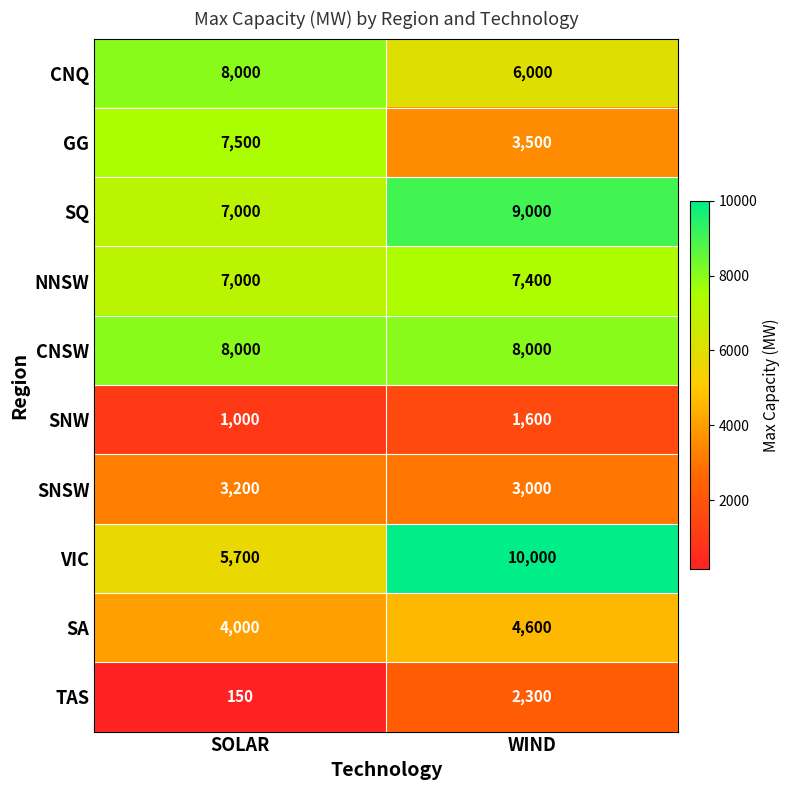

What is the total value across all series at SOLAR?

51550